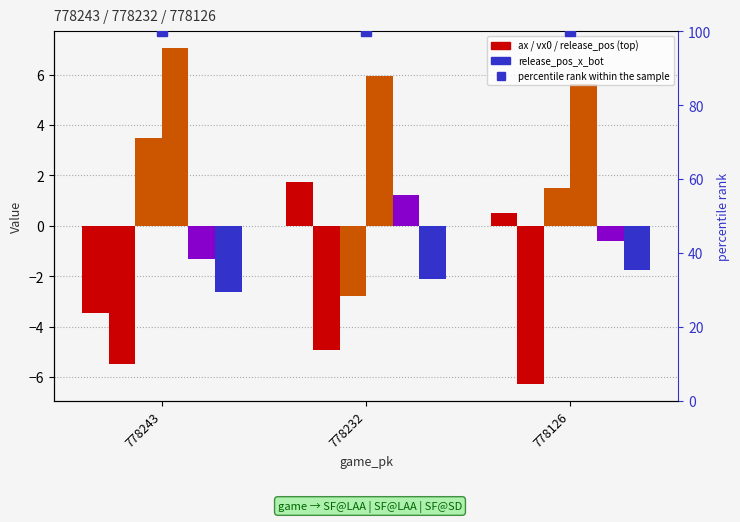

At which label does release_pos_x_top first exceed 0?

778232